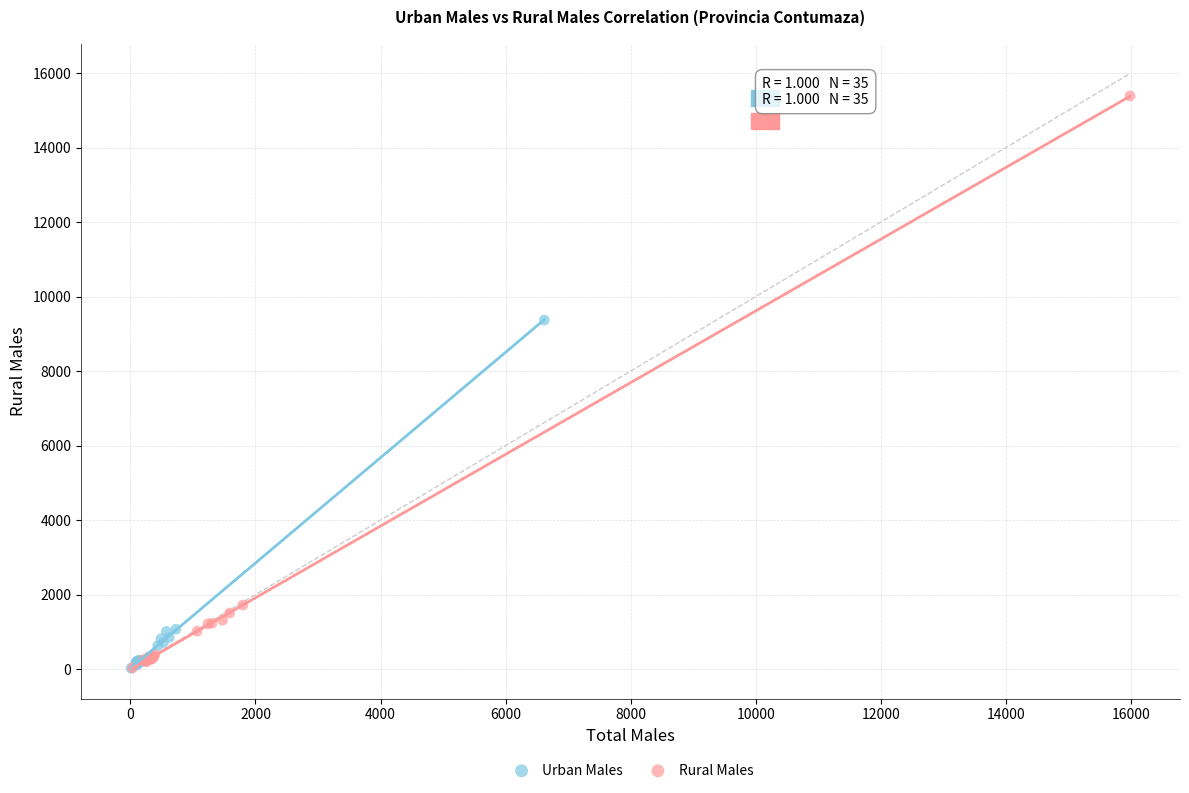

Which series has the largest Y range (max minus min)?

Rural Males